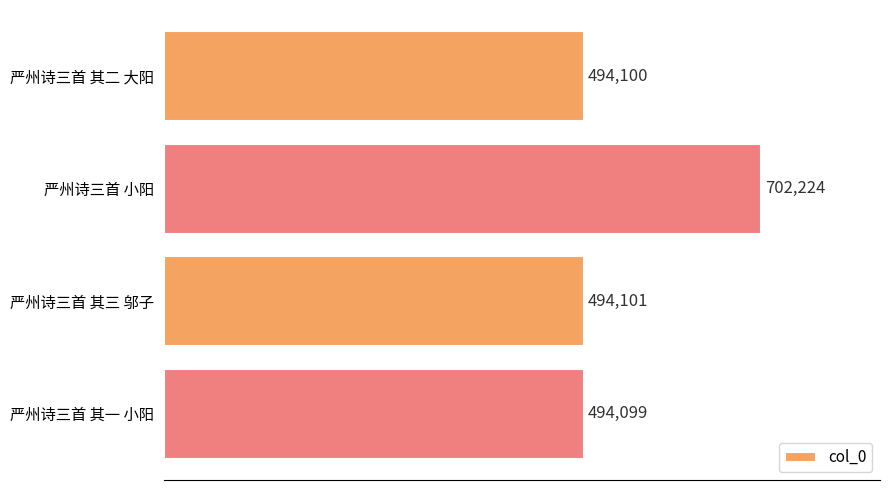

What is the ratio of the value at 严州诗三首 其一 小阳 to the value at 严州诗三首 其三 邬子?

1.0